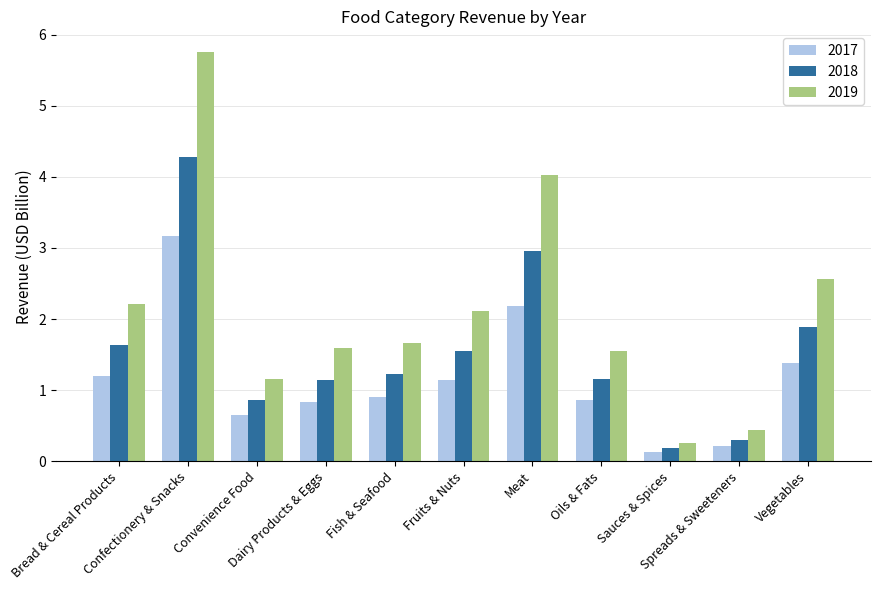

What is the difference between the maximum and minimum values in the 2018 series?

4.1